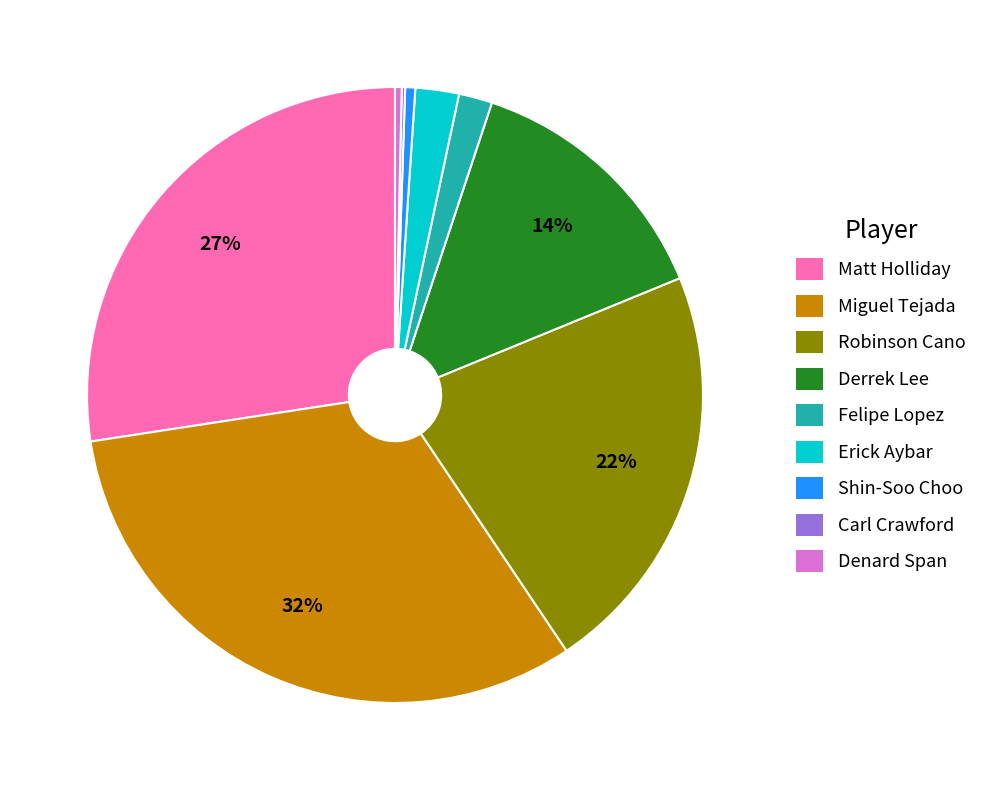

Is there any slice that represents more than half of the pie?

No